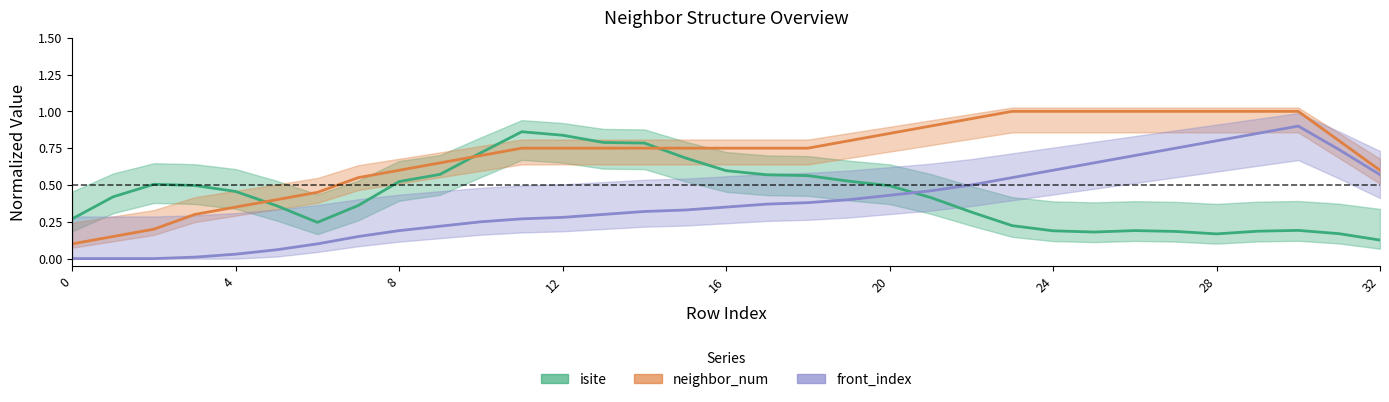

Is the value of neighbor_num at 11 greater than the value of isite at 28?

Yes